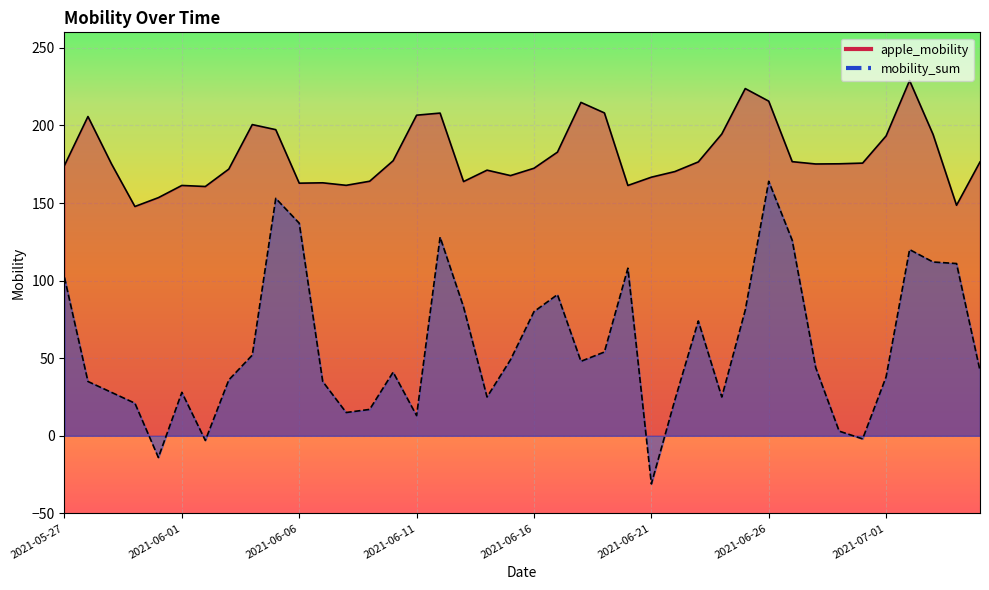

What is the difference between the second highest and minimum values in the mobility_sum series?

184.0